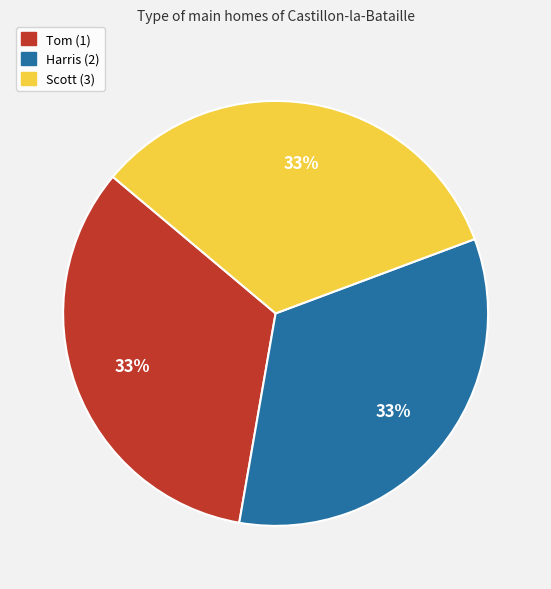

To the nearest percent, what percentage of the pie is Harris (2)?

33%